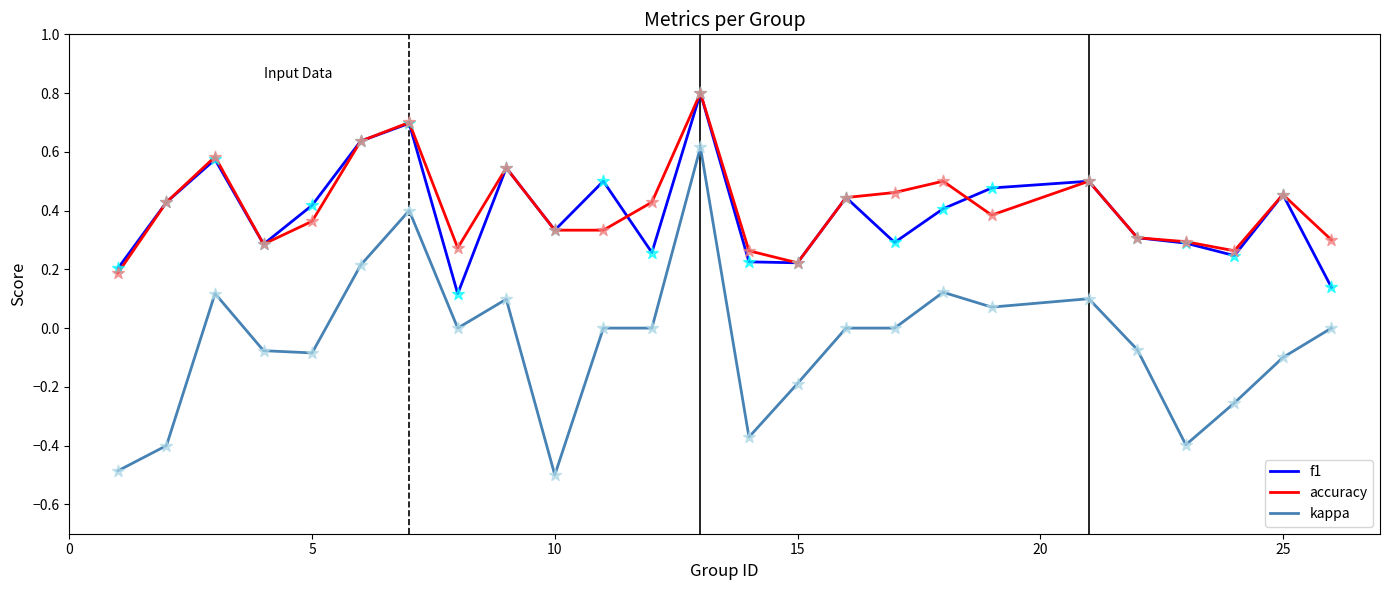

Which series has the widest spread of values?

kappa